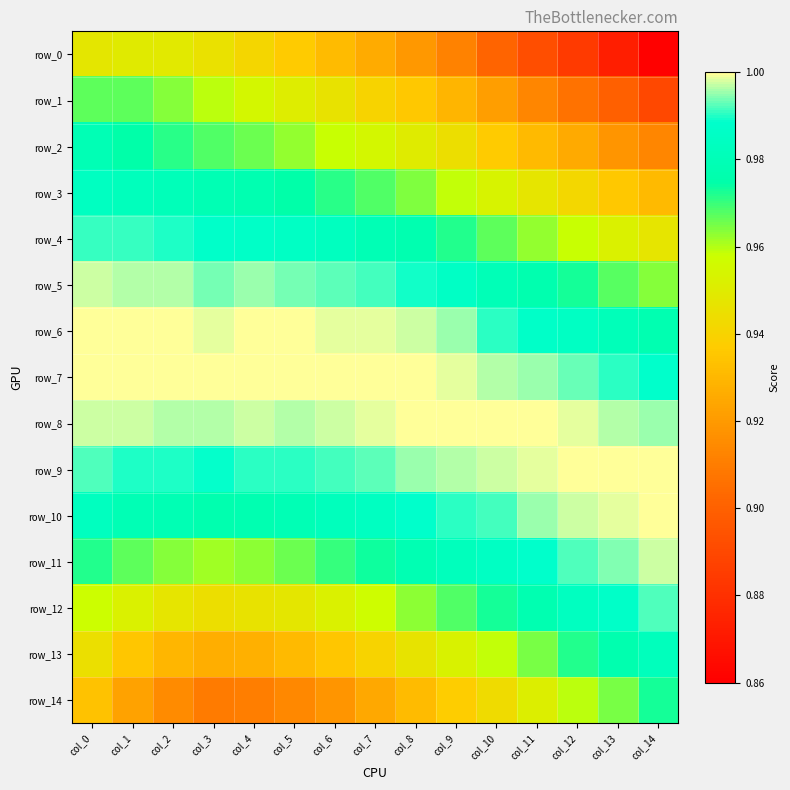

Is it true that row_1 equals 0.9 at col_13?

True